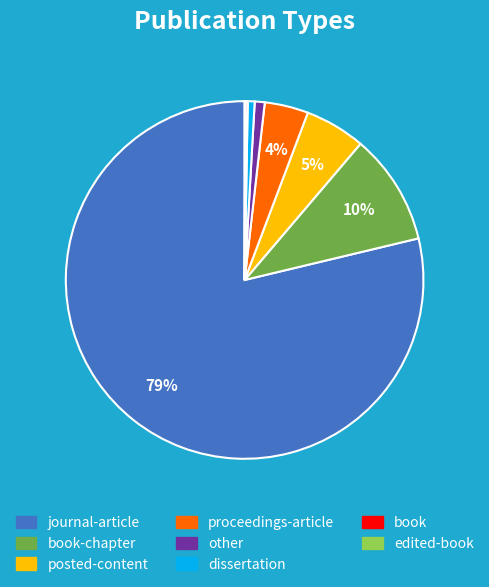

Does any single category account for the majority?

Yes